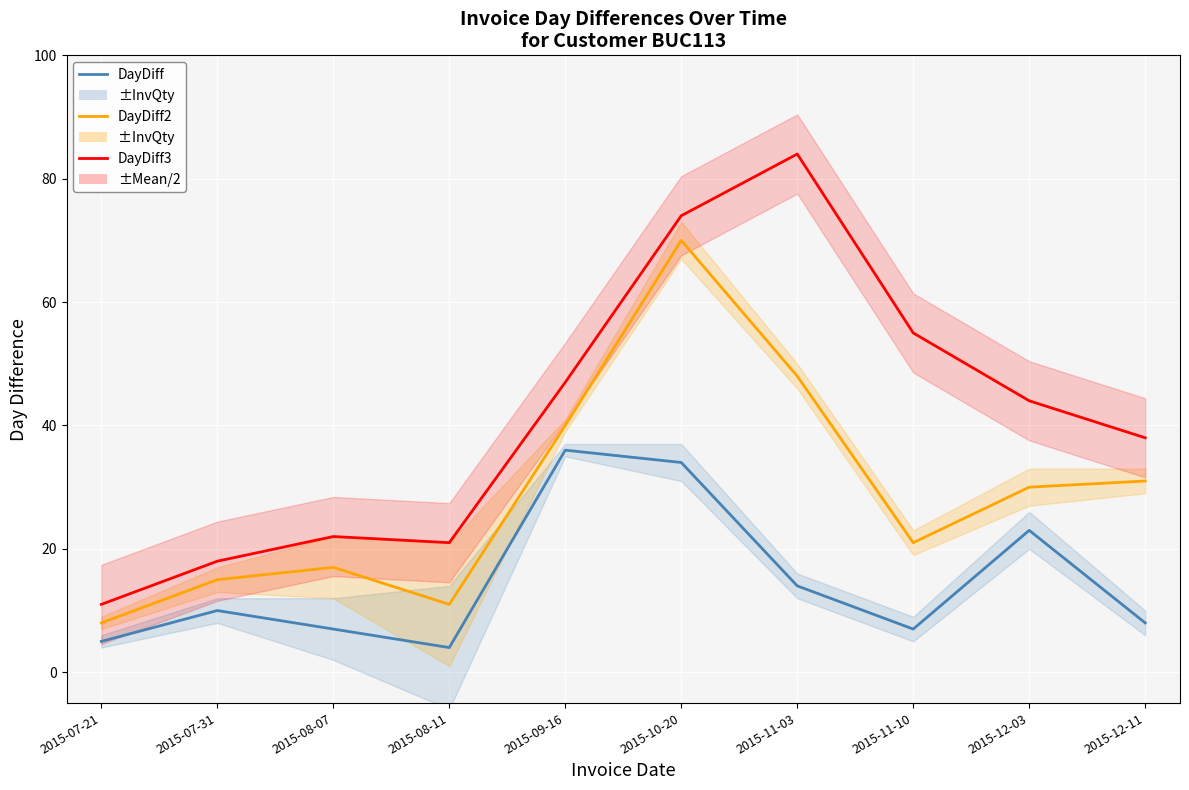

Which series has the widest spread of values?

DayDiff3